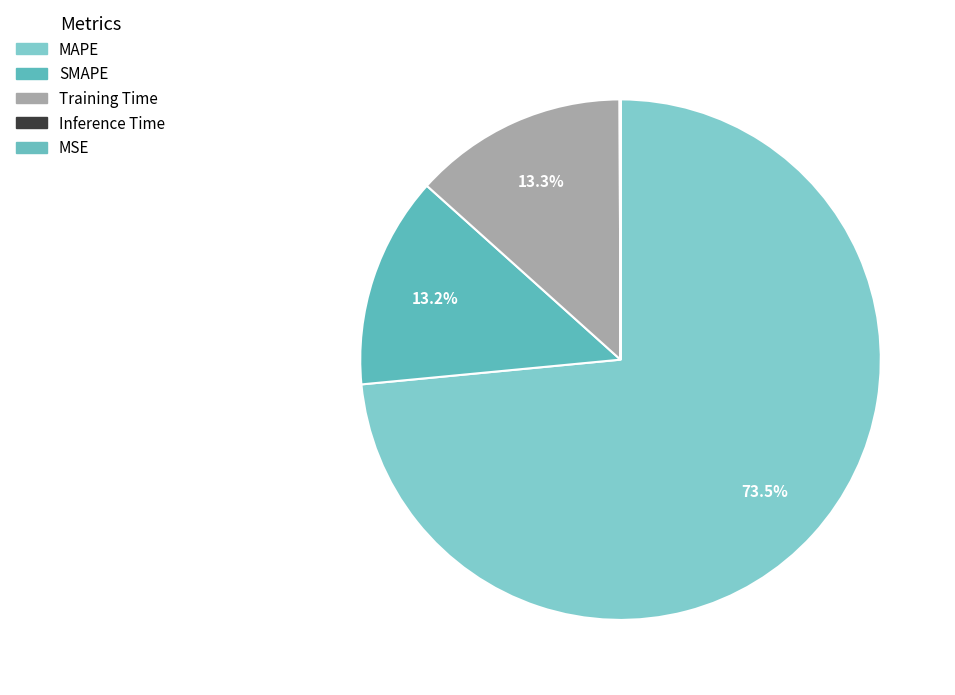

Which slice is the largest?

MAPE